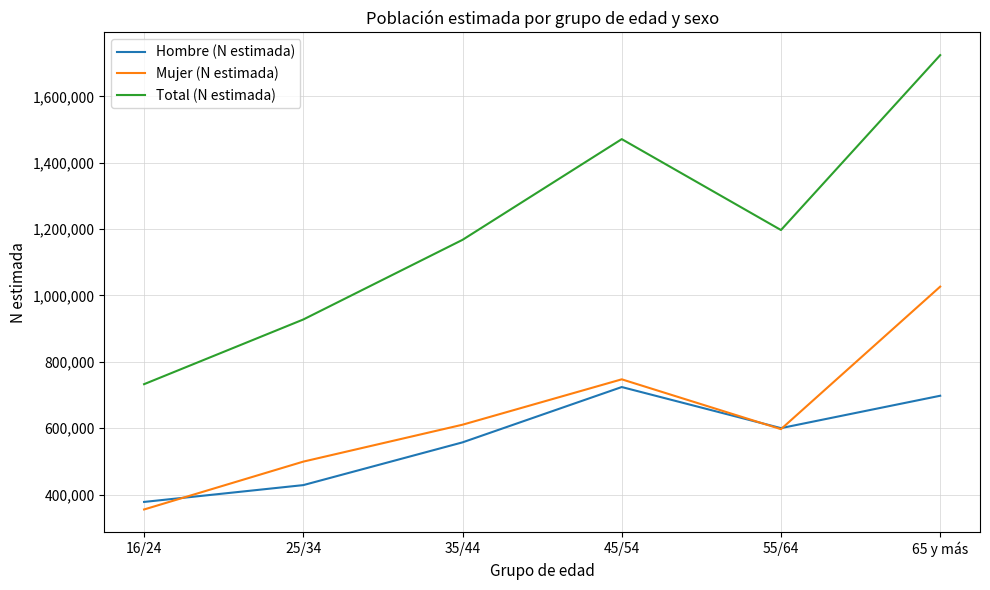

Where is the first local maximum for Mujer (N estimada)?

45/54